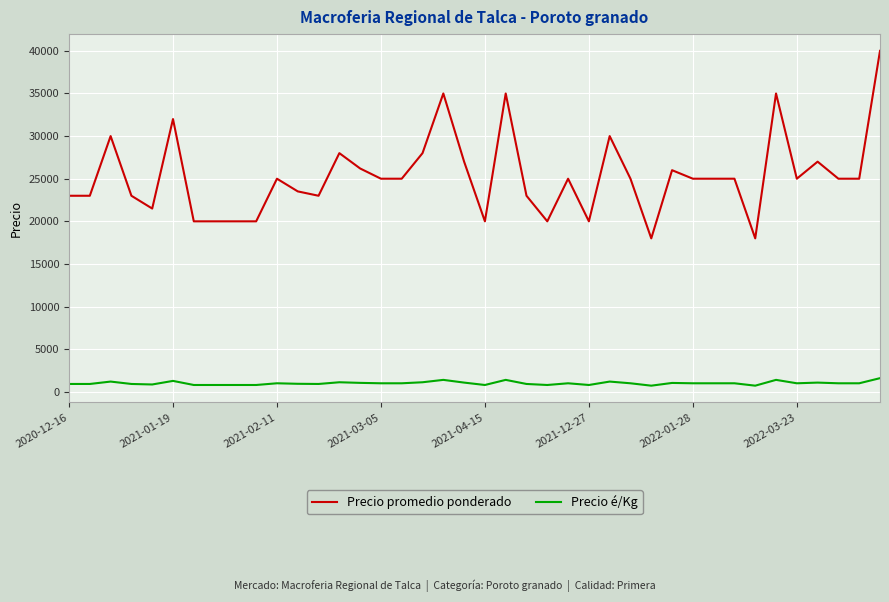

What is the highest value of the Precio é/Kg series?

1600